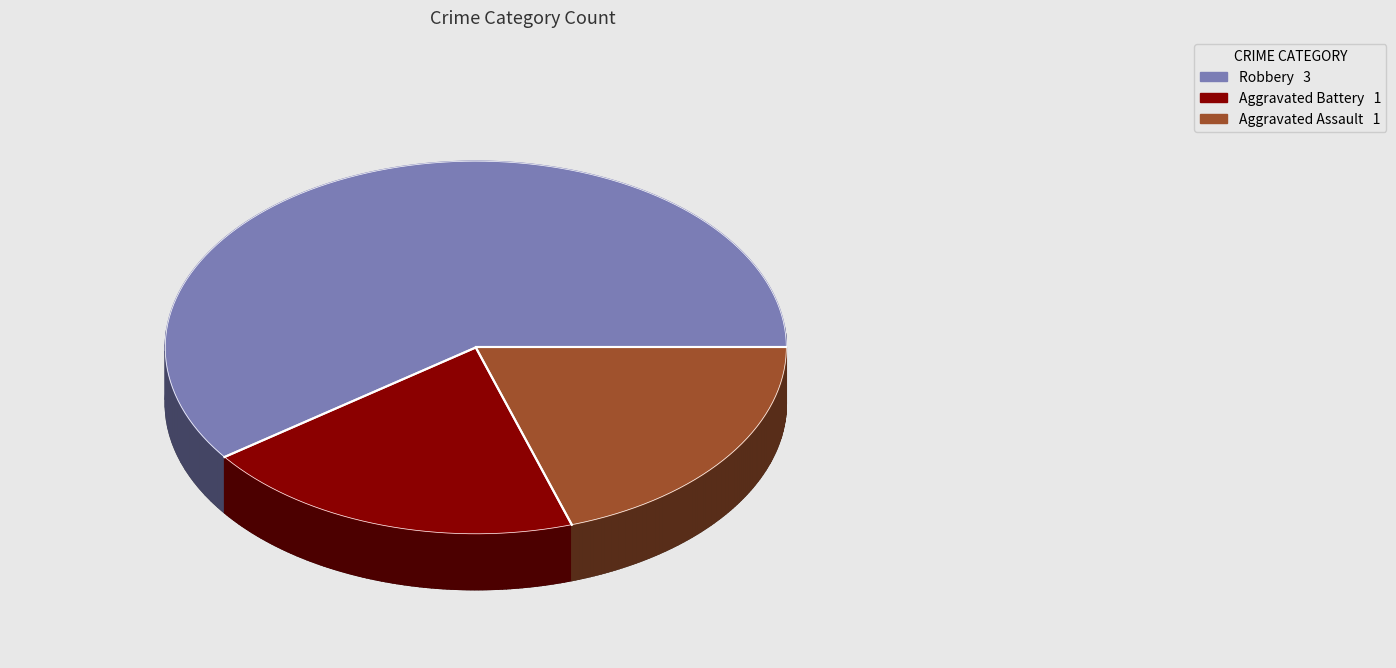

What portion of the pie excludes Aggravated Battery?

80.0%